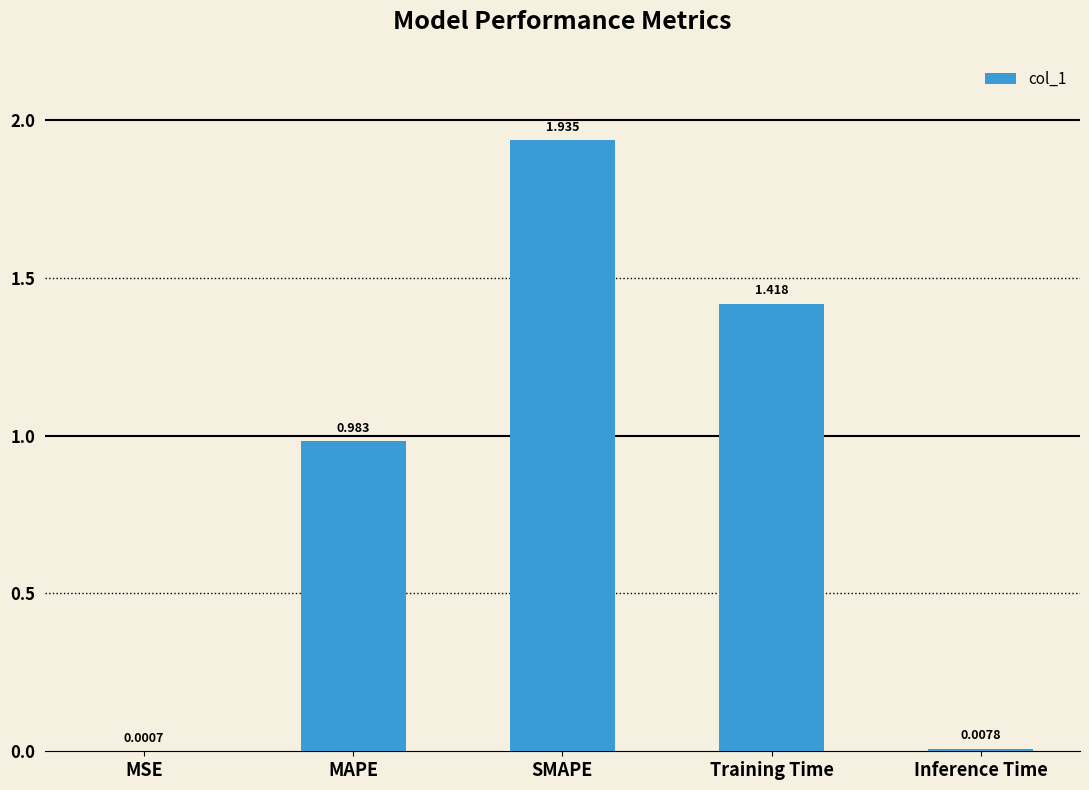

Are the bars horizontal?

No